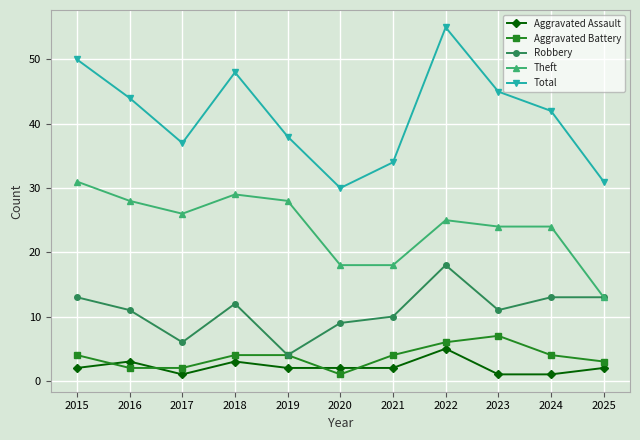

At which category is the sum across all series the highest?

2022